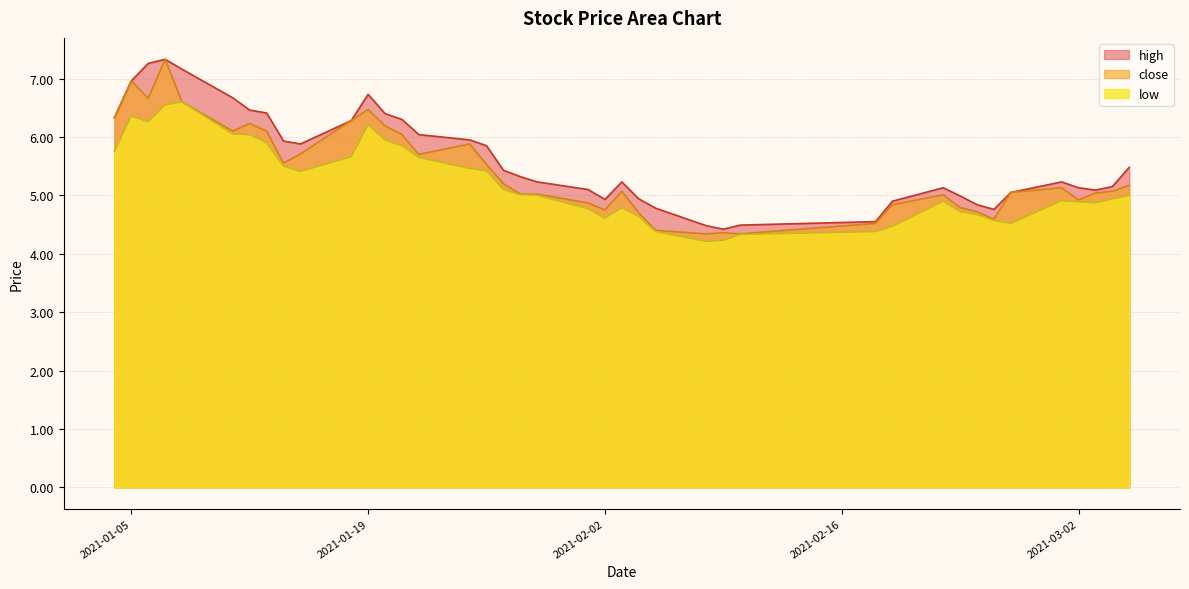

Reading left to right, extract all data points from this chart.

close: 2021-01-04=6.3	2021-01-05=7.0	2021-01-06=6.7	2021-01-07=7.3	2021-01-08=6.6	2021-01-11=6.1	2021-01-12=6.2	2021-01-13=6.1	2021-01-14=5.5	2021-01-15=5.7	2021-01-18=6.3	2021-01-19=6.5	2021-01-20=6.2	2021-01-21=6.0	2021-01-22=5.7	2021-01-25=5.9	2021-01-26=5.5	2021-01-27=5.2	2021-01-28=5.0	2021-01-29=5.0	2021-02-01=4.9	2021-02-02=4.8	2021-02-03=5.1	2021-02-04=4.7	2021-02-05=4.4	2021-02-08=4.3	2021-02-09=4.4	2021-02-10=4.3	2021-02-18=4.5	2021-02-19=4.8	2021-02-22=5.0	2021-02-23=4.8	2021-02-24=4.7	2021-02-25=4.6	2021-02-26=5.0	2021-03-01=5.1	2021-03-02=4.9	2021-03-03=5.0	2021-03-04=5.1	2021-03-05=5.2
high: 2021-01-04=6.3	2021-01-05=7.0	2021-01-06=7.3	2021-01-07=7.3	2021-01-08=7.2	2021-01-11=6.7	2021-01-12=6.5	2021-01-13=6.4	2021-01-14=5.9	2021-01-15=5.9	2021-01-18=6.3	2021-01-19=6.7	2021-01-20=6.4	2021-01-21=6.3	2021-01-22=6.0	2021-01-25=6.0	2021-01-26=5.8	2021-01-27=5.4	2021-01-28=5.3	2021-01-29=5.2	2021-02-01=5.1	2021-02-02=4.9	2021-02-03=5.2	2021-02-04=4.9	2021-02-05=4.8	2021-02-08=4.5	2021-02-09=4.4	2021-02-10=4.5	2021-02-18=4.5	2021-02-19=4.9	2021-02-22=5.1	2021-02-23=5.0	2021-02-24=4.8	2021-02-25=4.8	2021-02-26=5.0	2021-03-01=5.2	2021-03-02=5.1	2021-03-03=5.1	2021-03-04=5.2	2021-03-05=5.5
low: 2021-01-04=5.8	2021-01-05=6.4	2021-01-06=6.3	2021-01-07=6.5	2021-01-08=6.6	2021-01-11=6.0	2021-01-12=6.0	2021-01-13=5.9	2021-01-14=5.5	2021-01-15=5.4	2021-01-18=5.7	2021-01-19=6.2	2021-01-20=6.0	2021-01-21=5.8	2021-01-22=5.7	2021-01-25=5.5	2021-01-26=5.4	2021-01-27=5.1	2021-01-28=5.0	2021-01-29=5.0	2021-02-01=4.8	2021-02-02=4.6	2021-02-03=4.8	2021-02-04=4.6	2021-02-05=4.4	2021-02-08=4.2	2021-02-09=4.2	2021-02-10=4.3	2021-02-18=4.4	2021-02-19=4.5	2021-02-22=4.9	2021-02-23=4.7	2021-02-24=4.7	2021-02-25=4.6	2021-02-26=4.5	2021-03-01=4.9	2021-03-02=4.9	2021-03-03=4.9	2021-03-04=4.9	2021-03-05=5.0